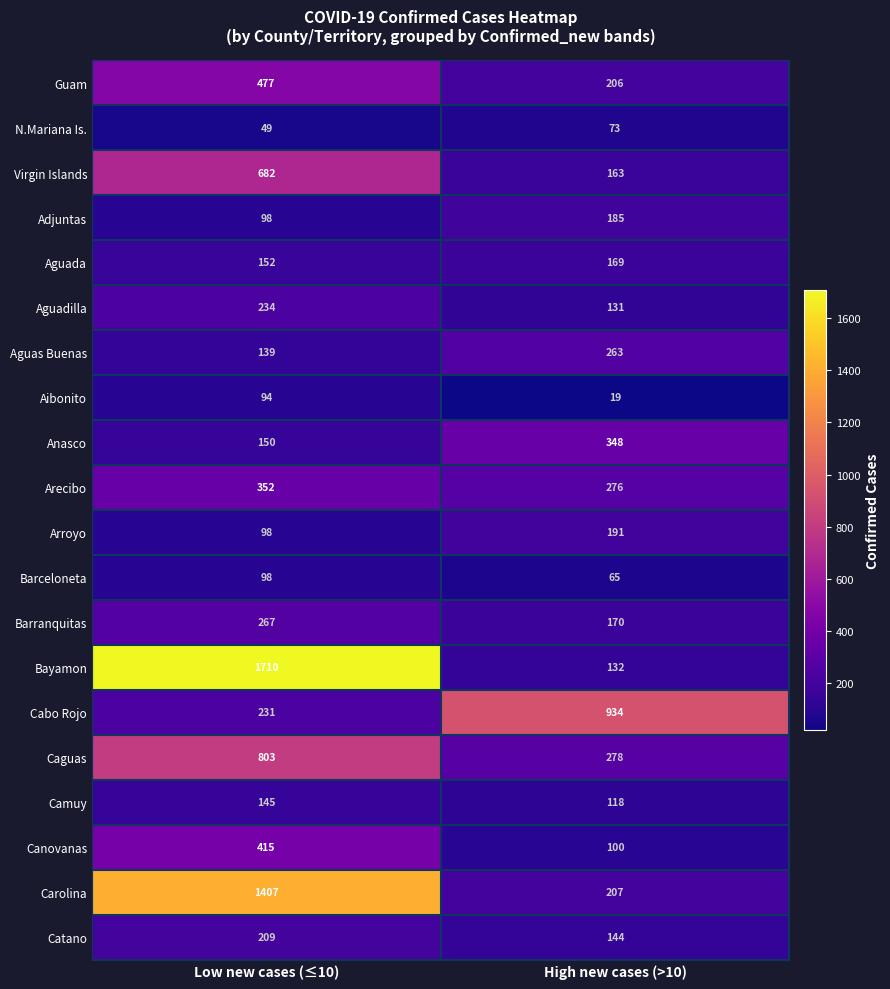

Rank the categories by Canovanas value from lowest to highest.

High new cases (>10), Low new cases (≤10)